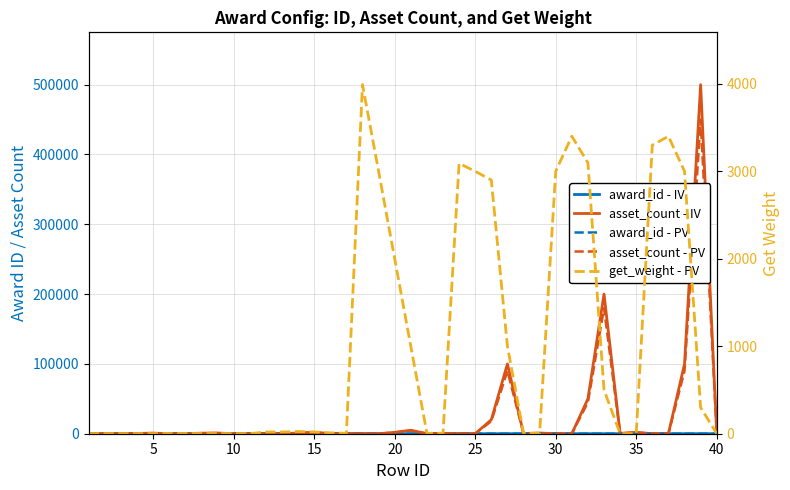

Rank the series by their maximum value, from lowest to highest.

award_id - dashed, award_id - solid, get_weight - dashed, asset_count - dashed, asset_count - solid